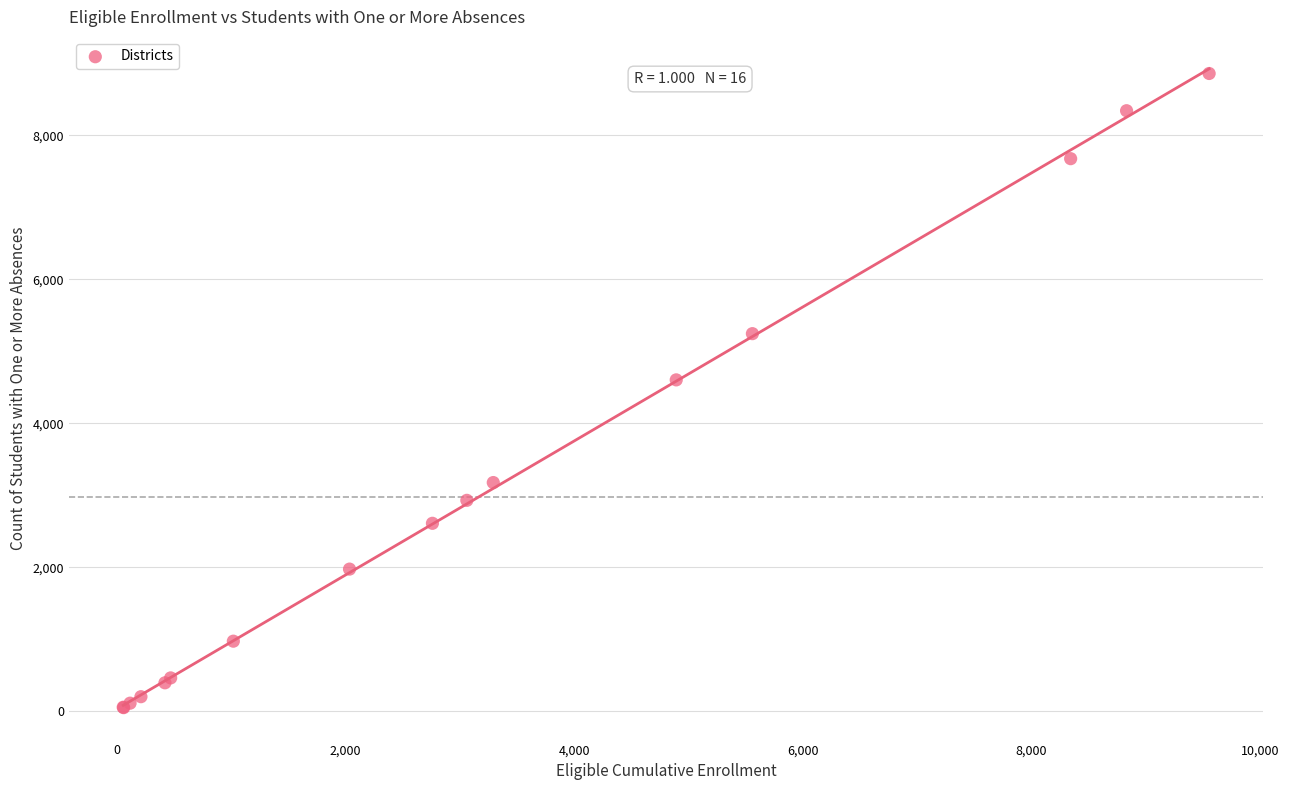

What Y value in the scatter plot is closest to 4454?

4603